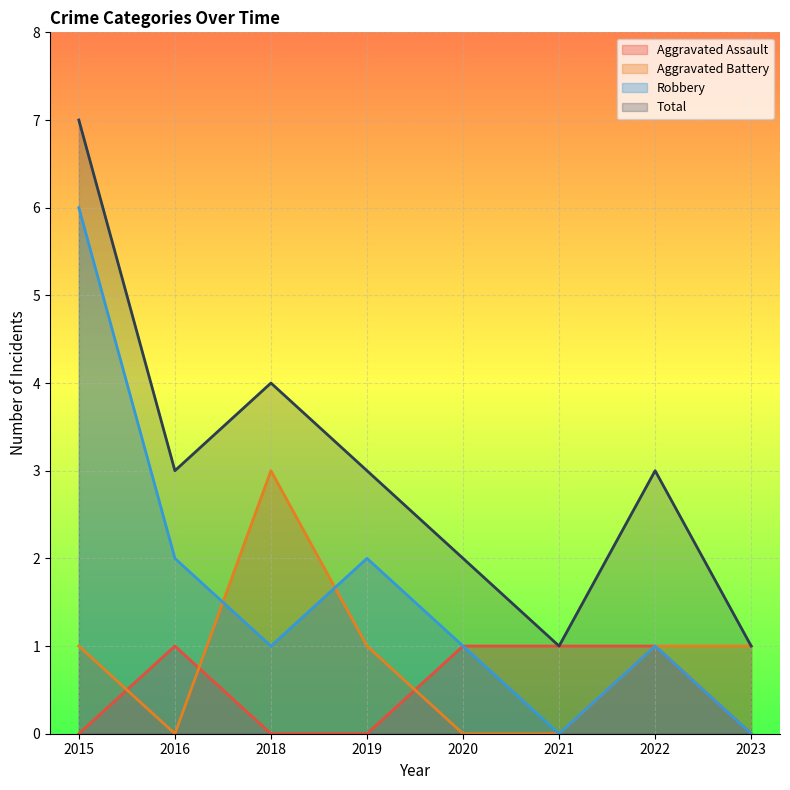

What is the total value across all series at 2016?

6